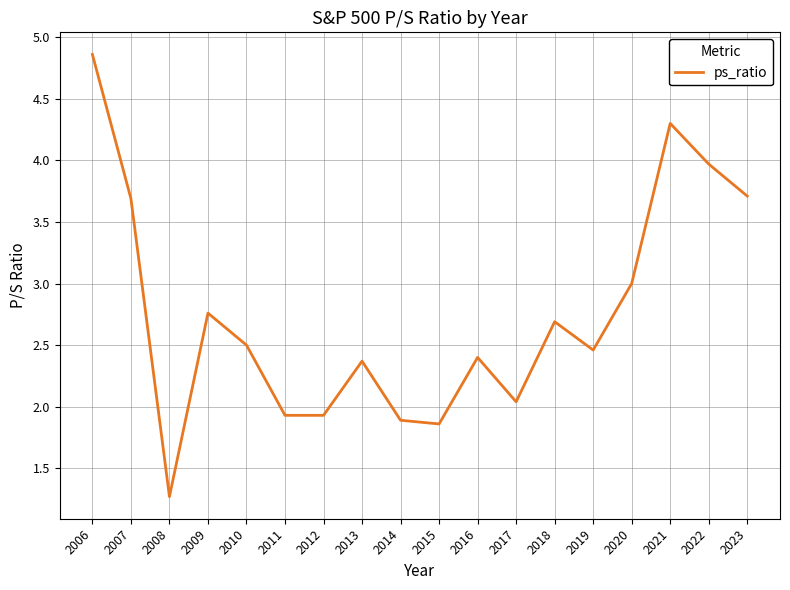

Is it true that the value at 2014 is 0.5?

False